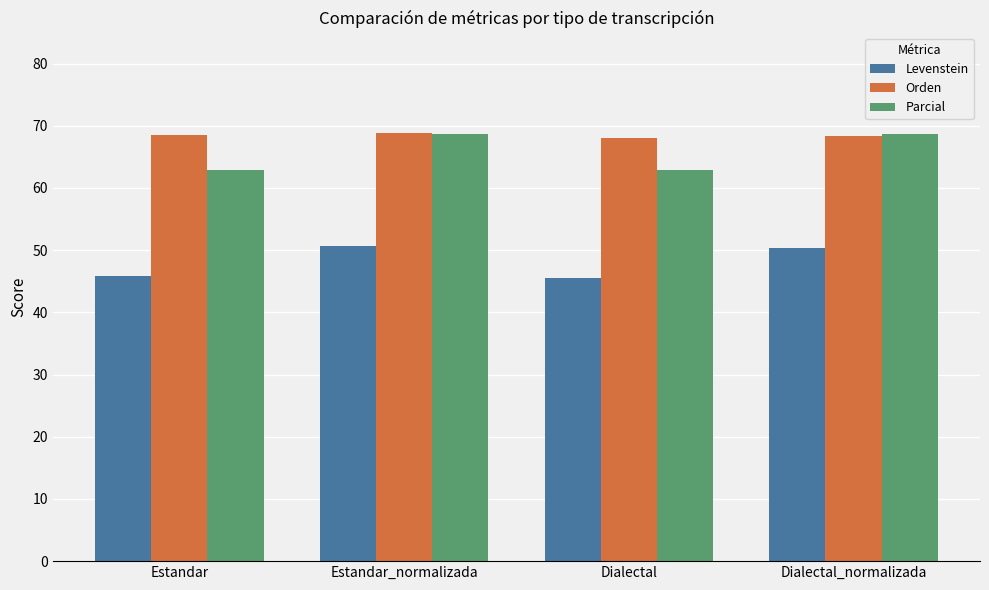

What is the value of the Orden bar at the 1st from the left?

68.5